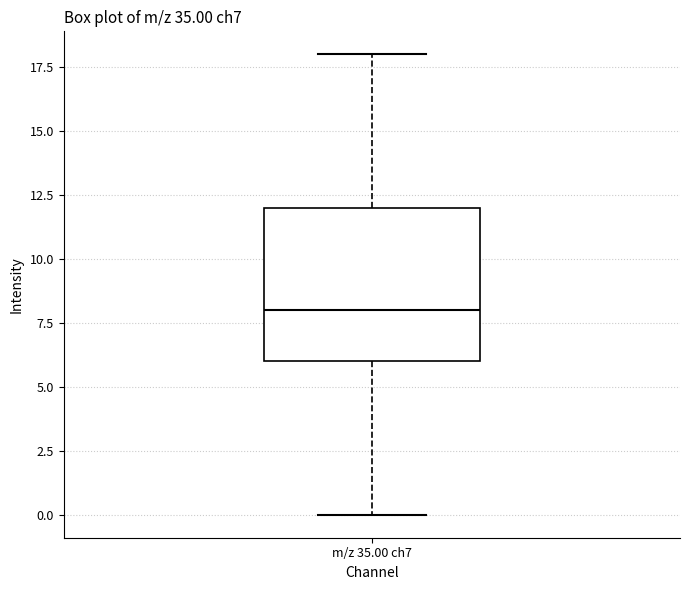

Transcribe this box plot: give where the median line is, the range the box spans, and where the two whiskers end, as read against the y-axis. The values are not printed on the chart, so give them approximately, as read against the axis.

median 8, box 6 to 12, whiskers 0 to 18